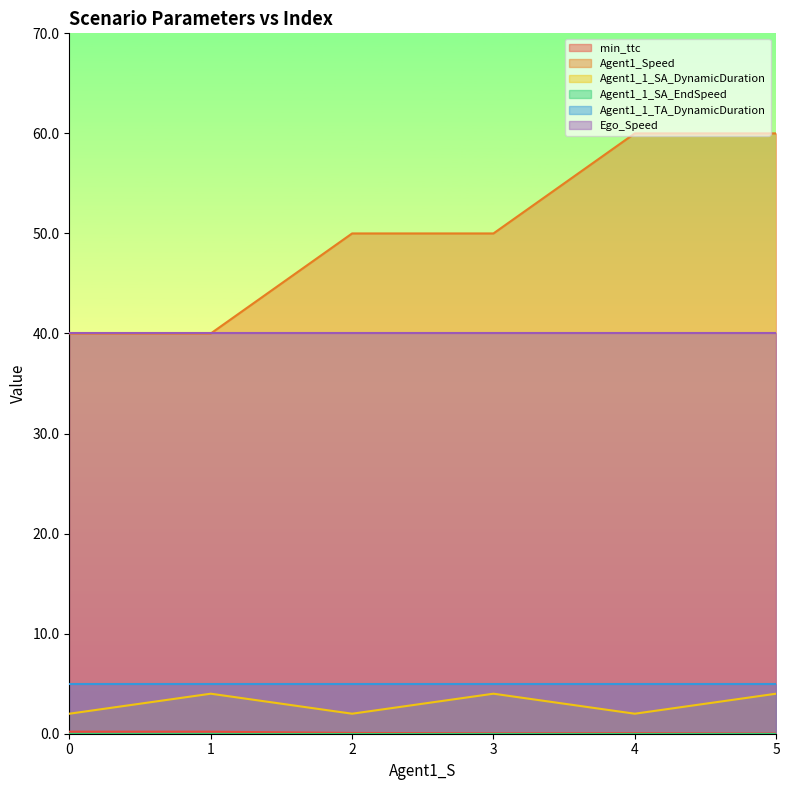

What is the sum of the Agent1_1_SA_DynamicDuration values at 4 and 0?

4.0